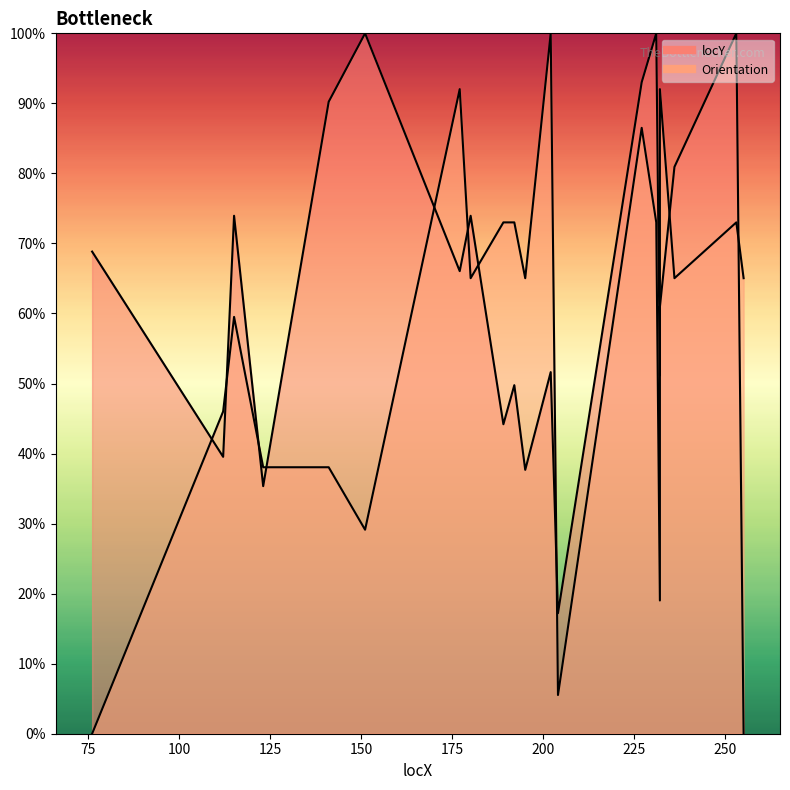

Reading left to right, extract all data points from this chart.

locY: 68.8	39.5	74.0	35.3	90.2	100.0	66.0	74.0	44.2	49.8	37.7	51.6	17.2	93.0	100.0	51.2	60.9	80.9	100.0	0.0
Orientation: 0.0	46.0	59.5	38.0	38.0	29.1	92.0	65.0	73.0	73.0	65.0	100.0	5.5	86.5	73.0	19.0	92.0	65.0	73.0	65.0